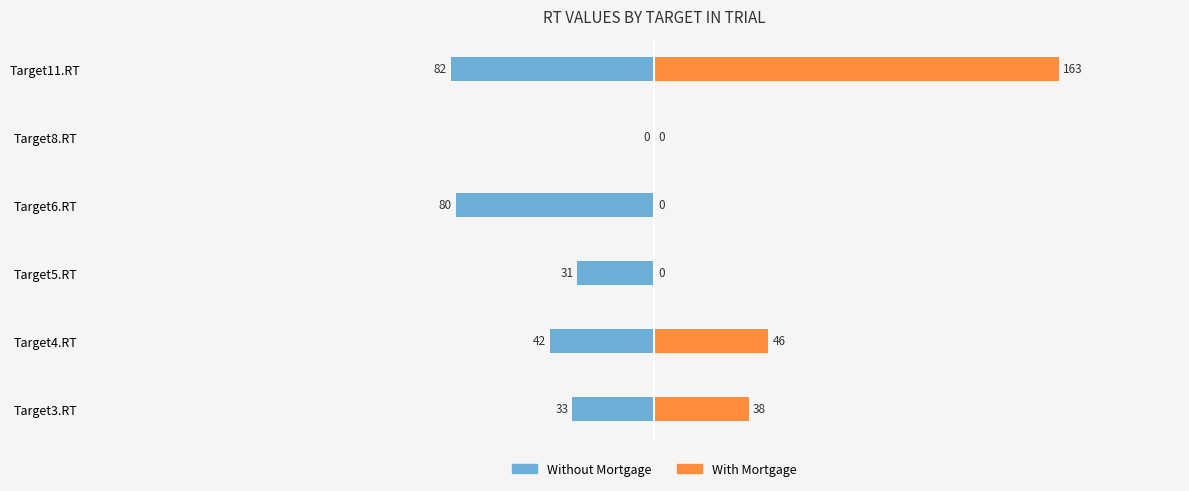

List the series in order of their peak value, lowest first.

Without Mortgage, With Mortgage